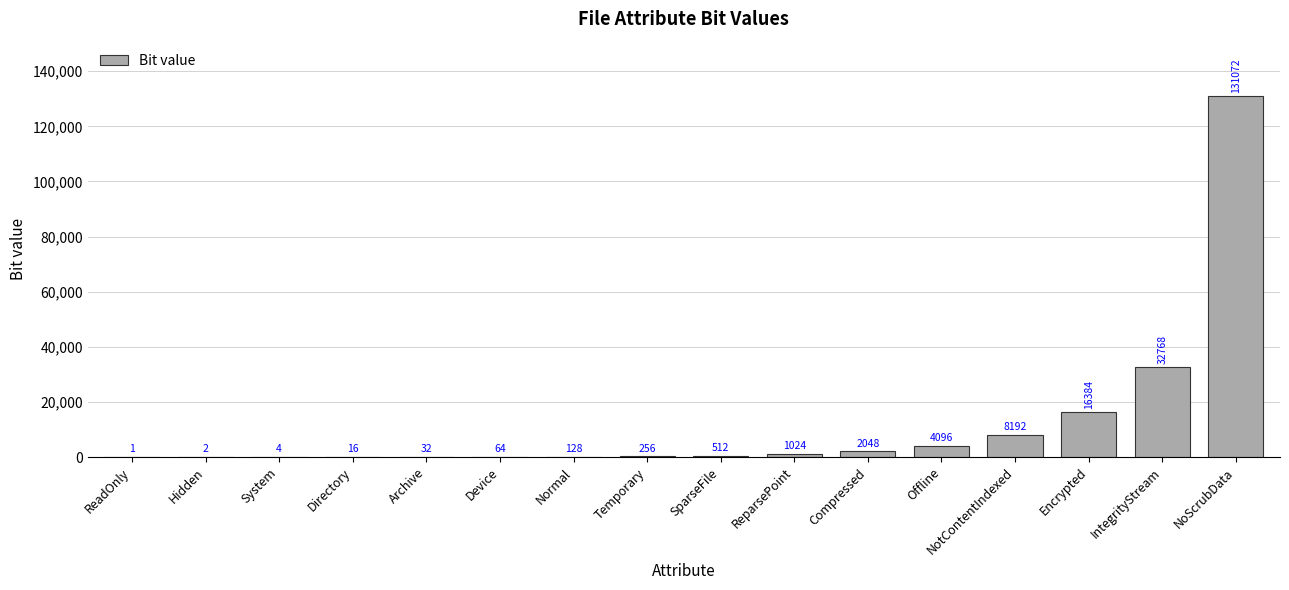

What is the approximate value at Directory, to the nearest 10?

20